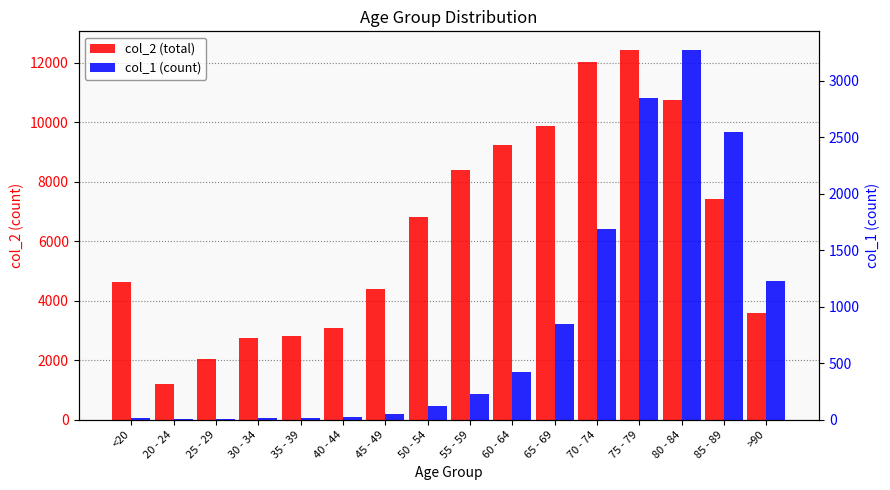

Is the value of col_2 at 40 - 44 greater than the value of col_1 at 60 - 64?

Yes